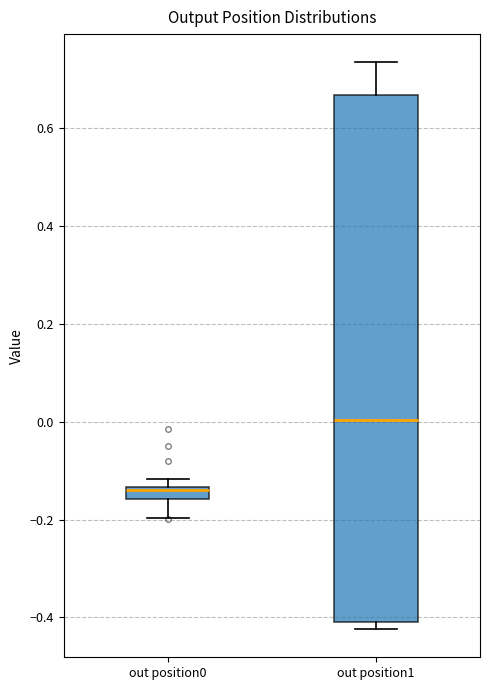

Which box's median line is the highest?

out position1